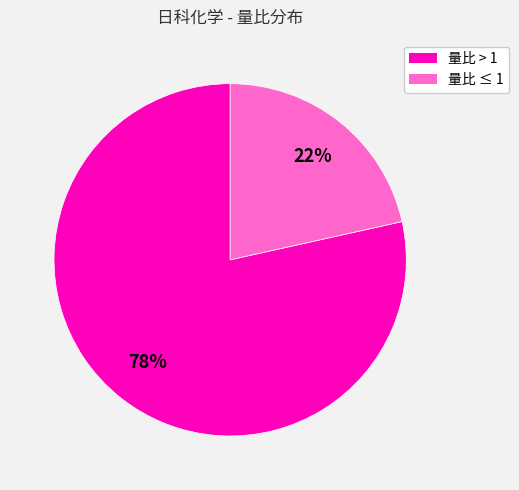

To the nearest percent, what is the average slice percentage?

50%